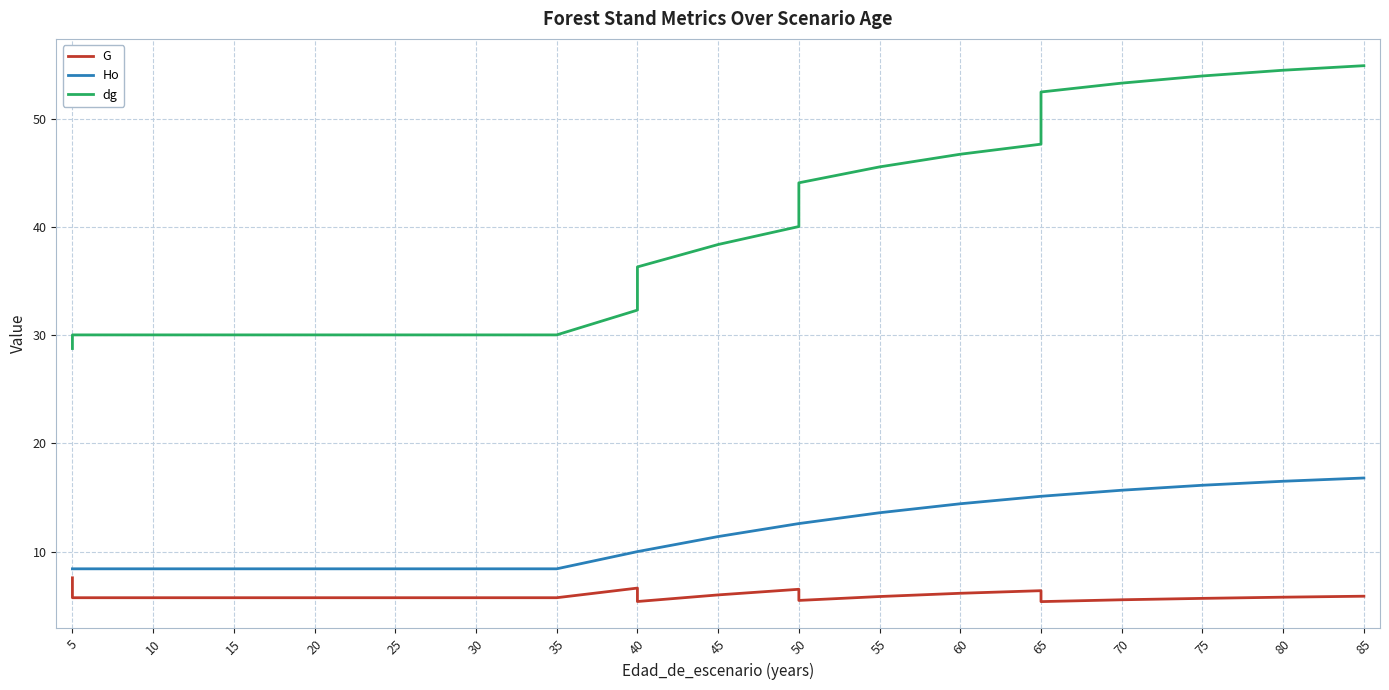

True or false: dg and G cross at least once.

False